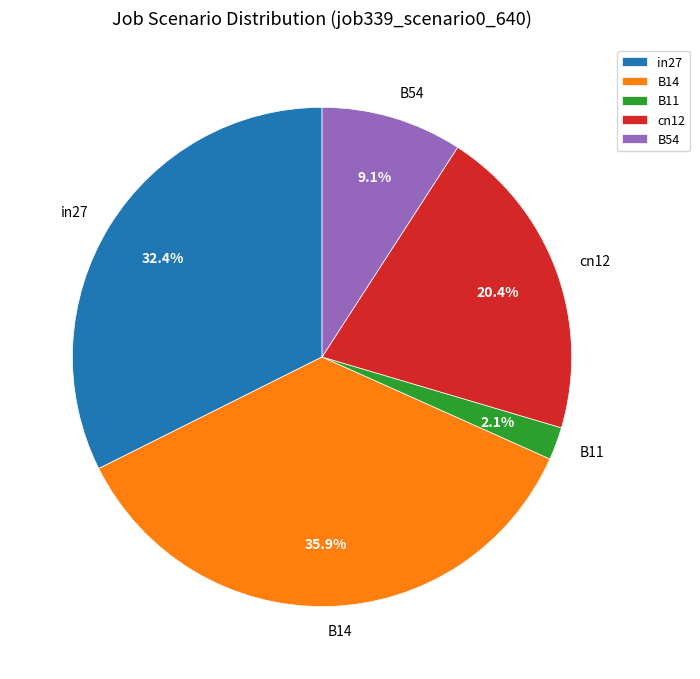

The B14 slice represents 21% of the pie. True or false?

False